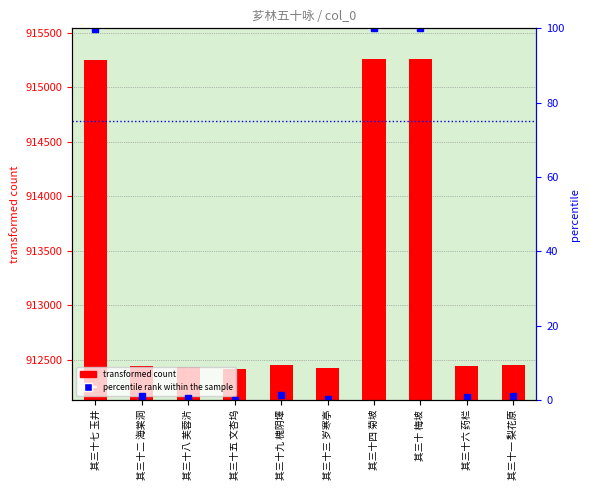

At which label does percentile rank within the sample first exceed 1?

其三十七 玉井